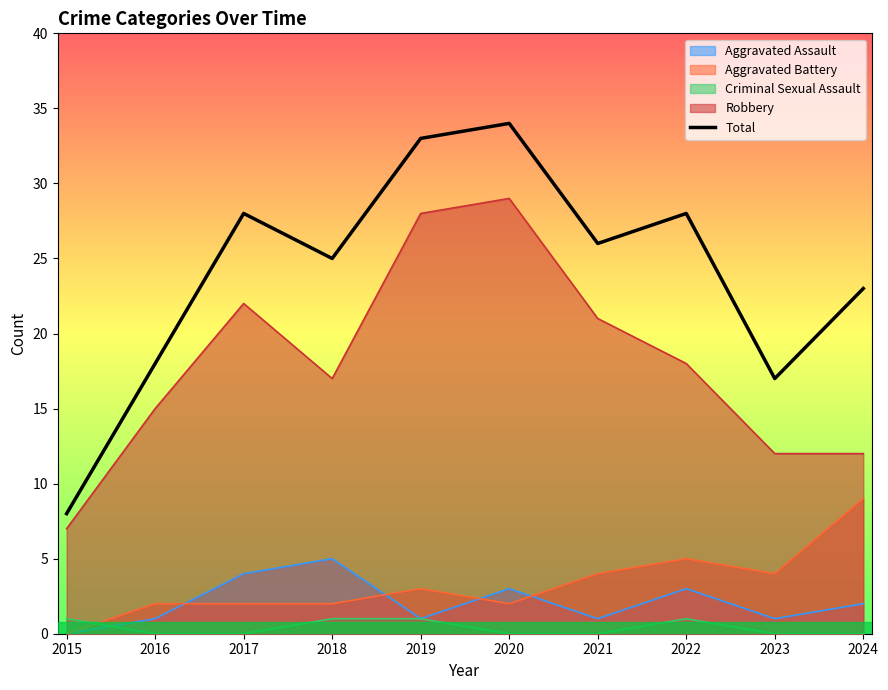

Reading left to right, transcribe all the data shown in this chart.

8	18	28	25	33	34	26	28	17	23